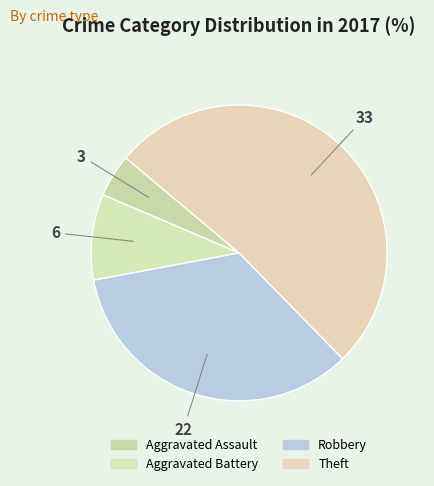

True or false: Robbery accounts for 20% of the total.

False